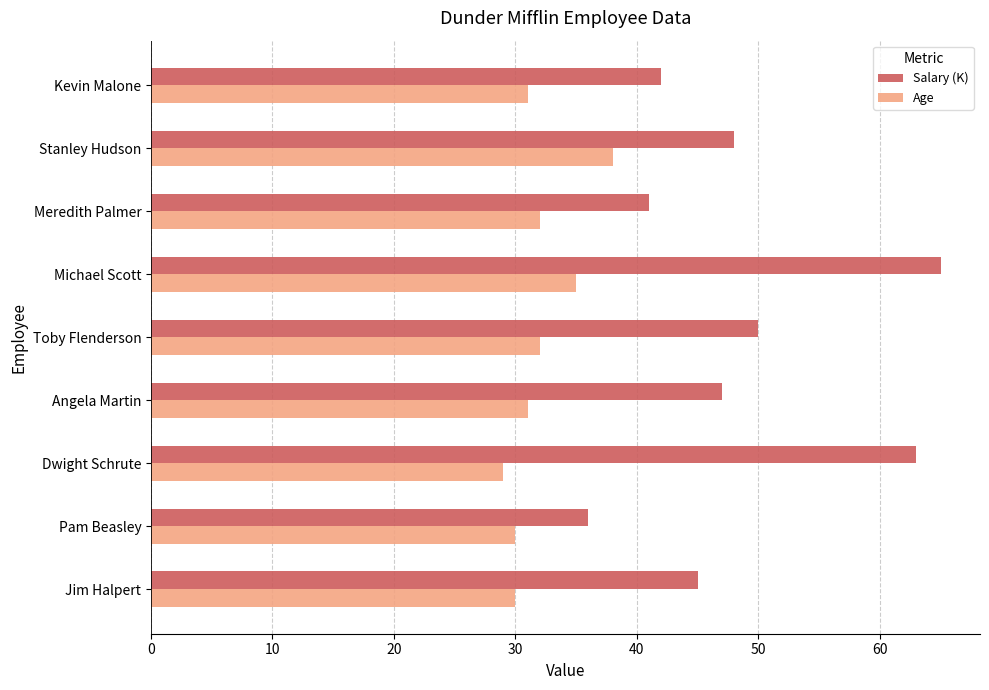

List the series in order of their overall mean, lowest first.

Age, Salary (K)